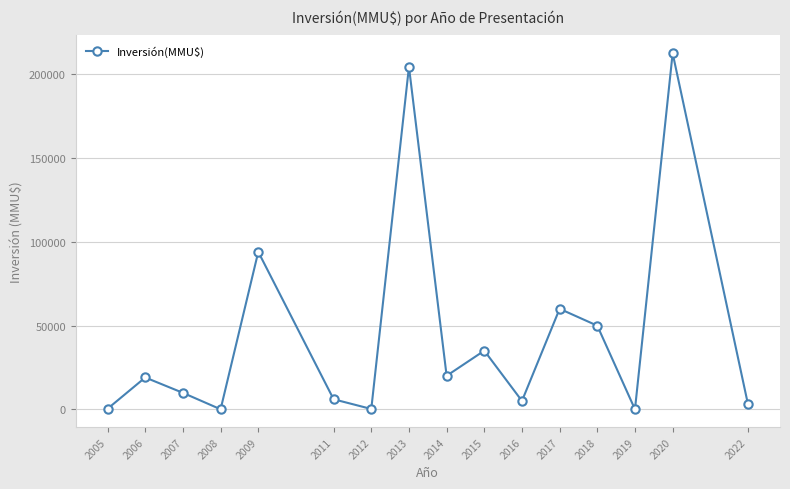

Is this an area chart (filled region under the line)?

No